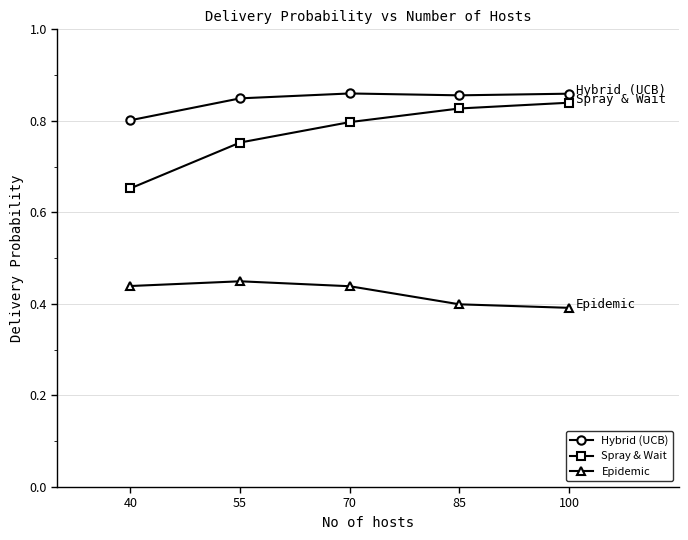

True or false: Epidemic and Spray & Wait cross at least once.

False